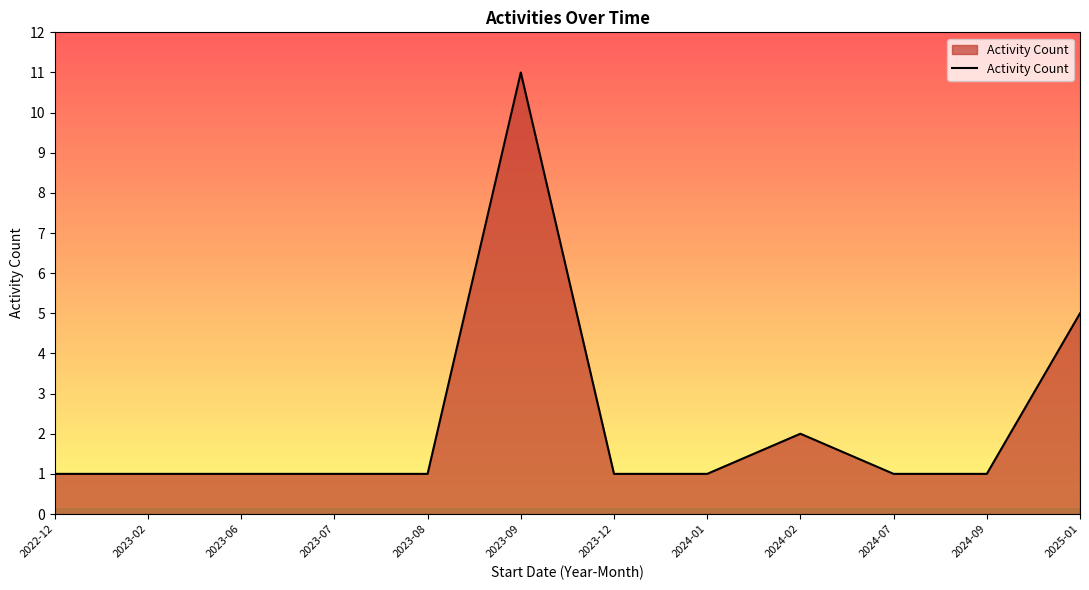

What is the difference between the values at 2023-09 and 2023-07?

10